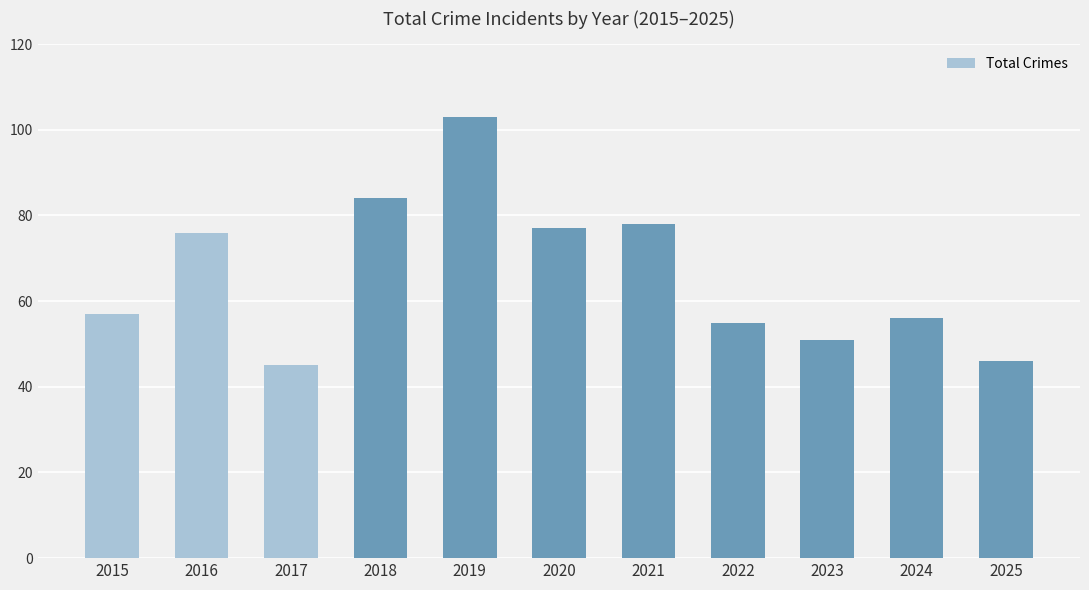

At which category does the chart reach its peak across all series?

2019